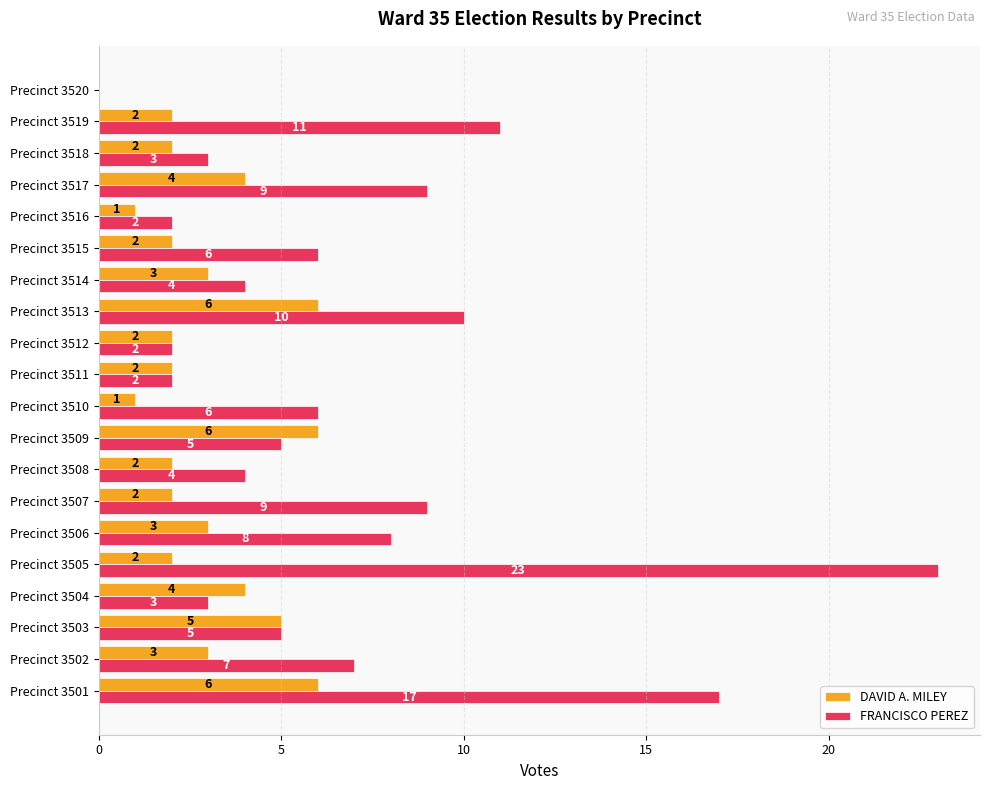

Is it true that FRANCISCO PEREZ equals 3 at Precinct 3518?

True